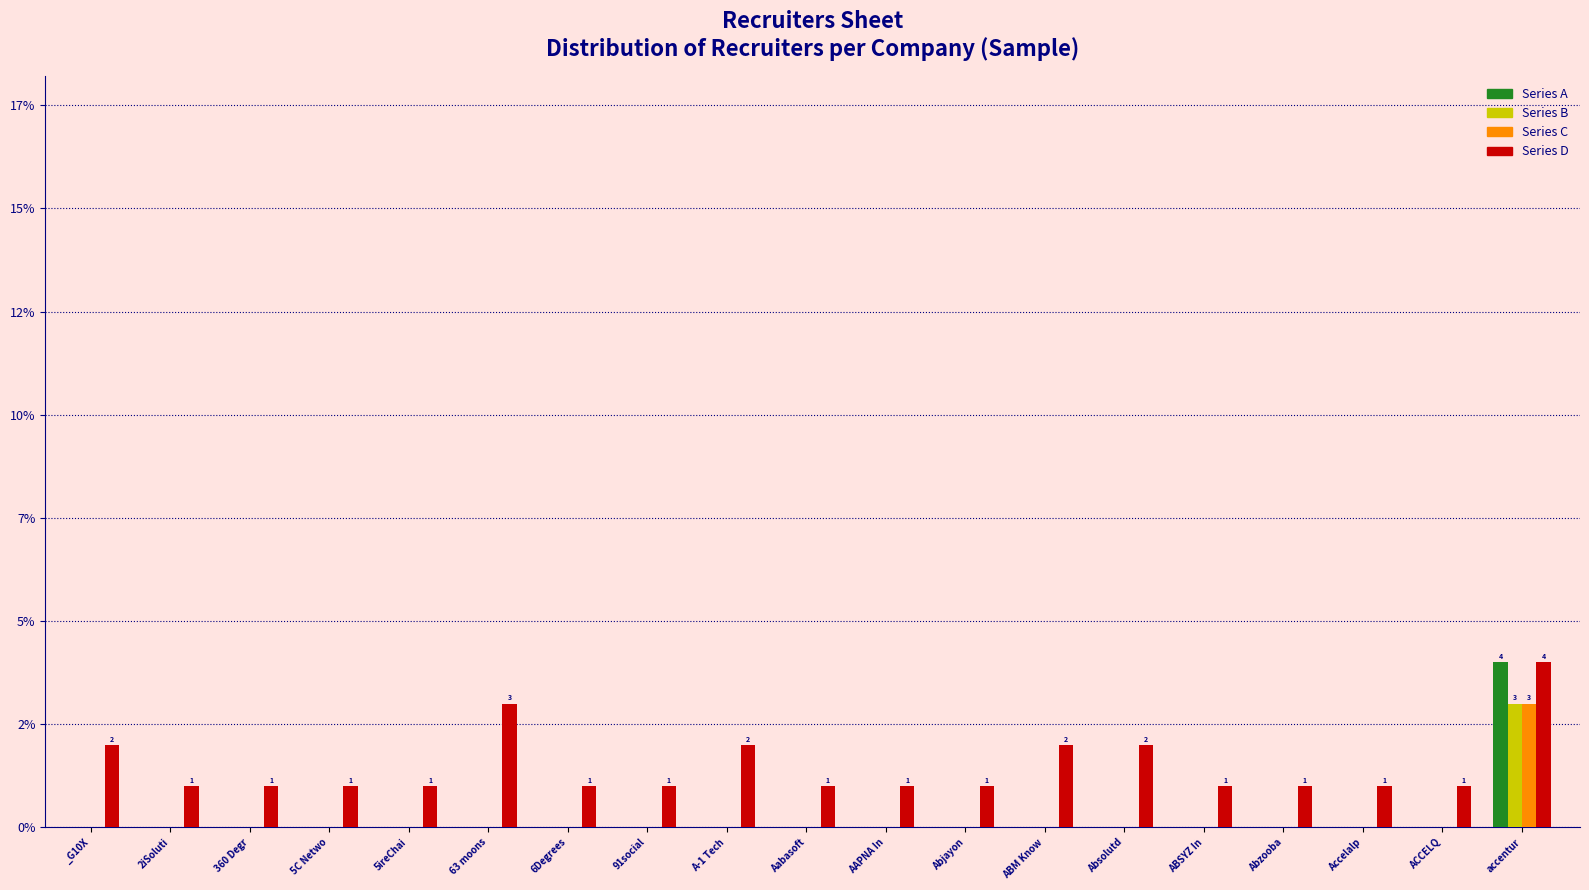

What are all the series names shown in the legend?

Series A, Series B, Series C, Series D